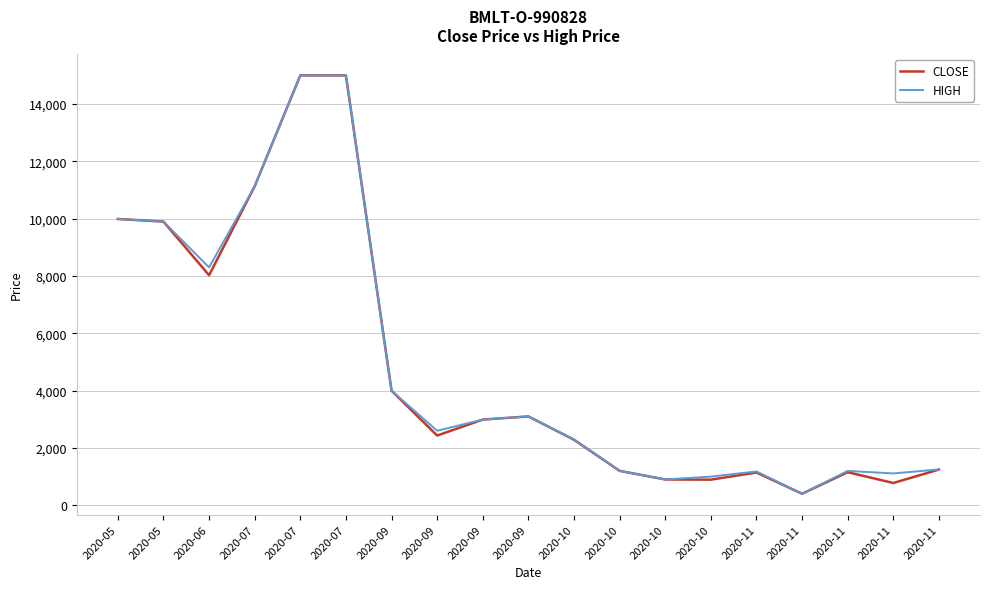

What is the highest value of the HIGH series?

15000